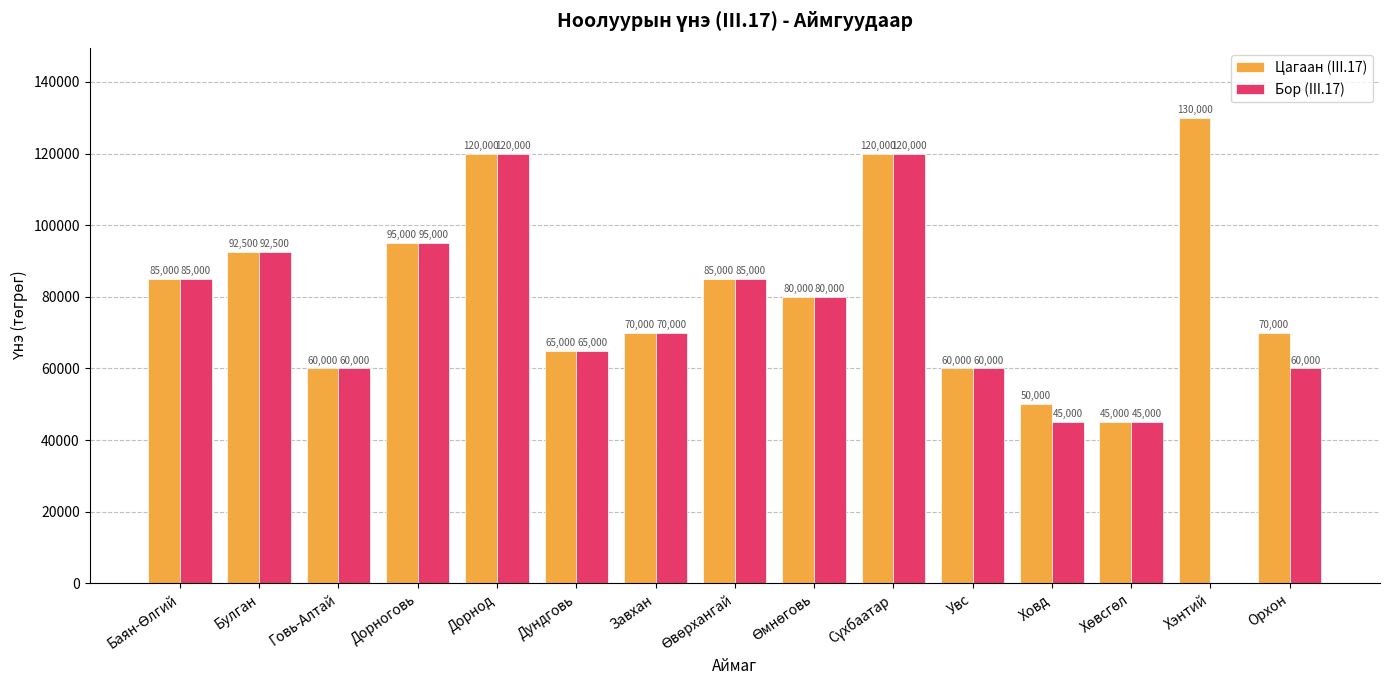

What is the greatest value displayed?

130000